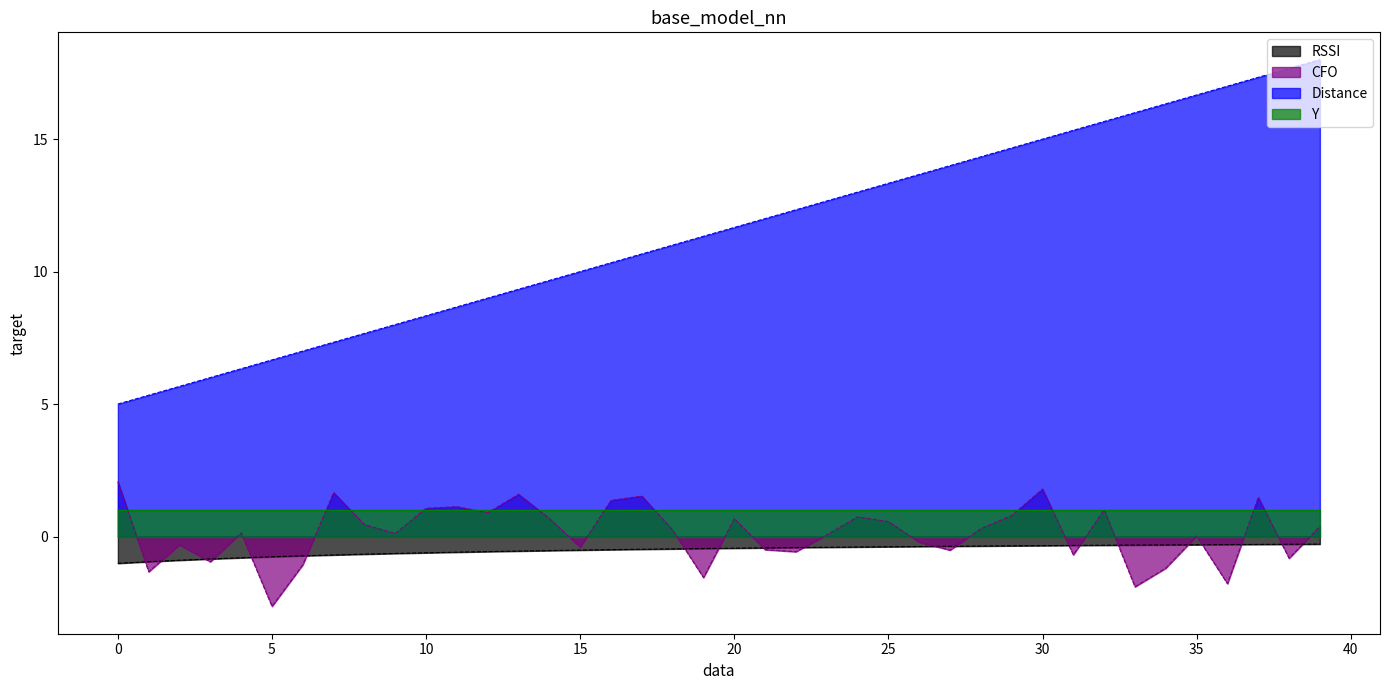

Which label corresponds to the smallest value in the chart?

5